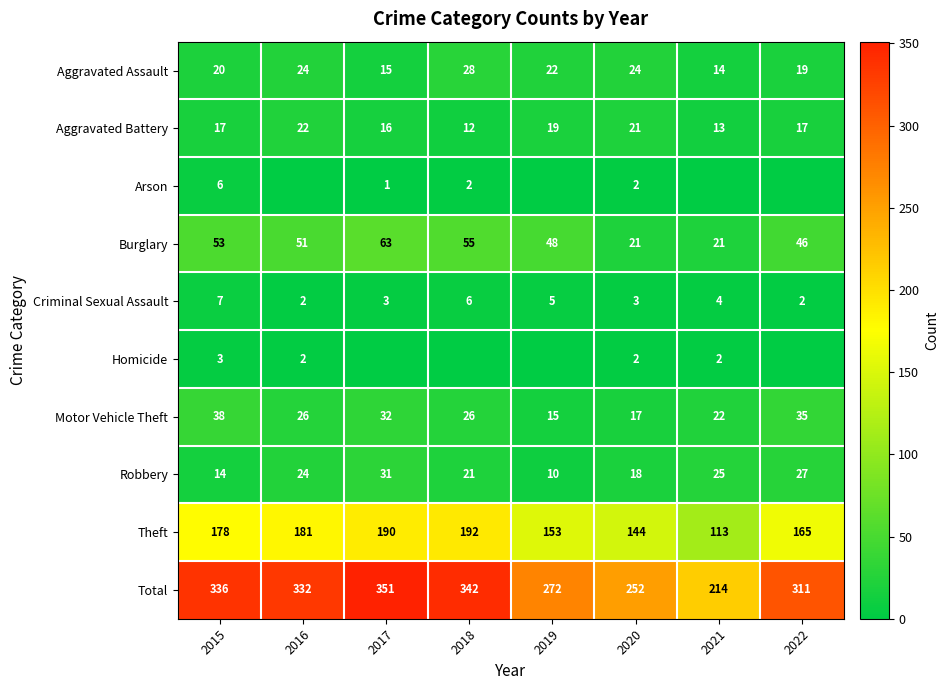

Which category has the highest value in the Theft series?

2018